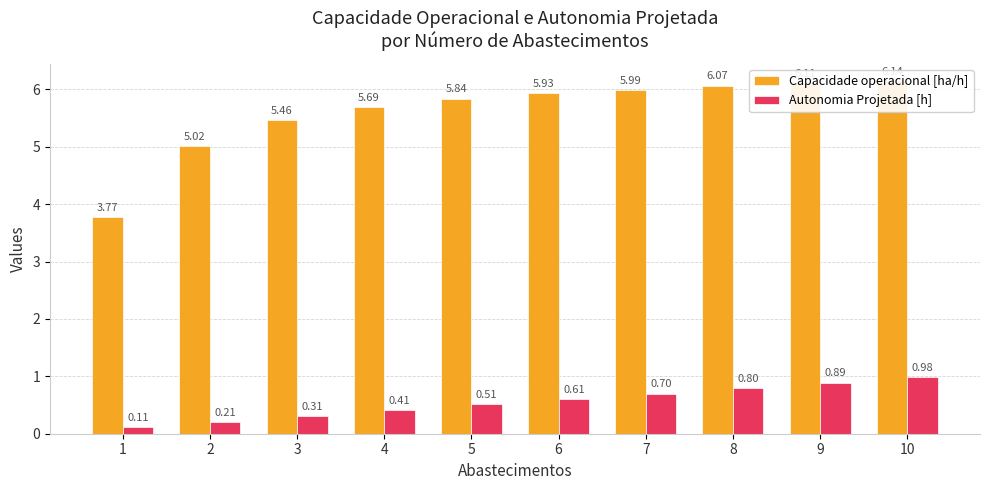

Is it true that Autonomia Projetada [h] equals 0.3 at 3?

True